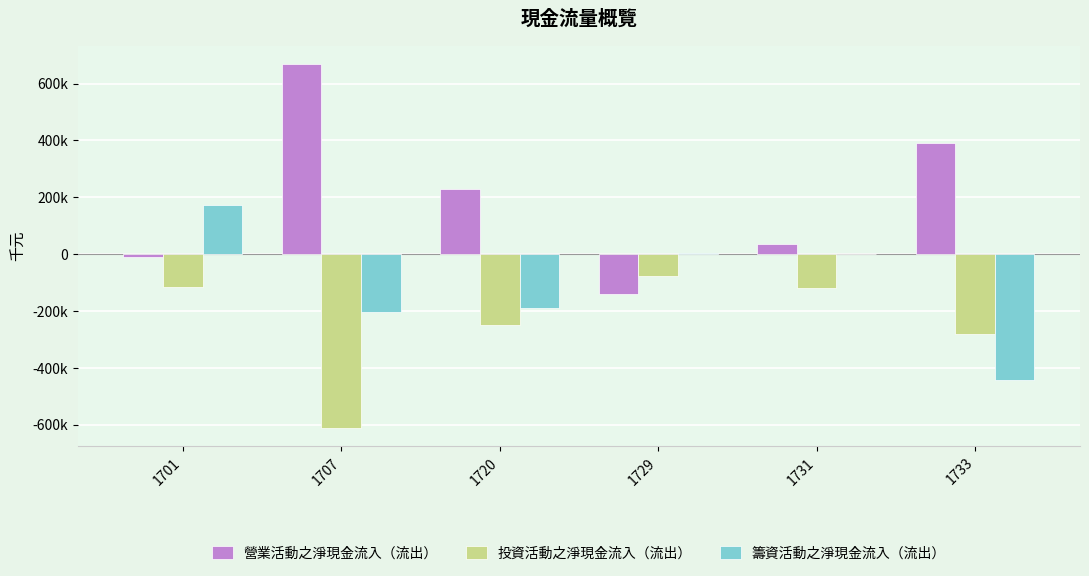

What is the total value across all series at 1733?

-332780